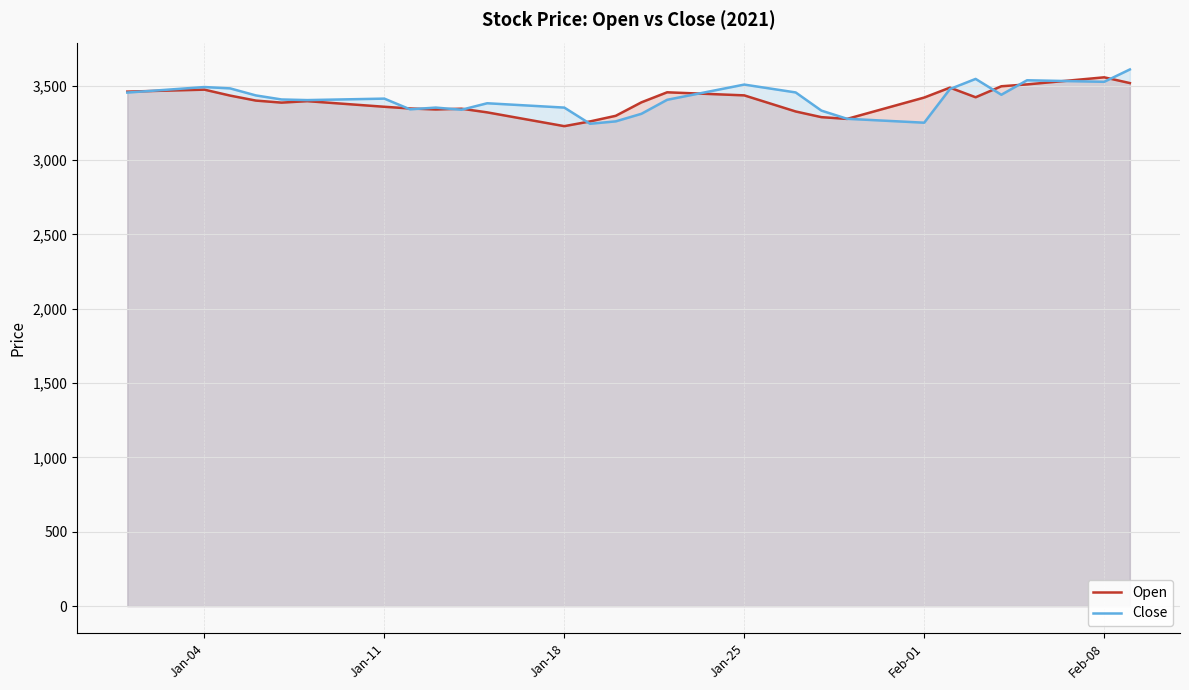

The Close series shows 2122.7 at Feb-01. True or false?

False